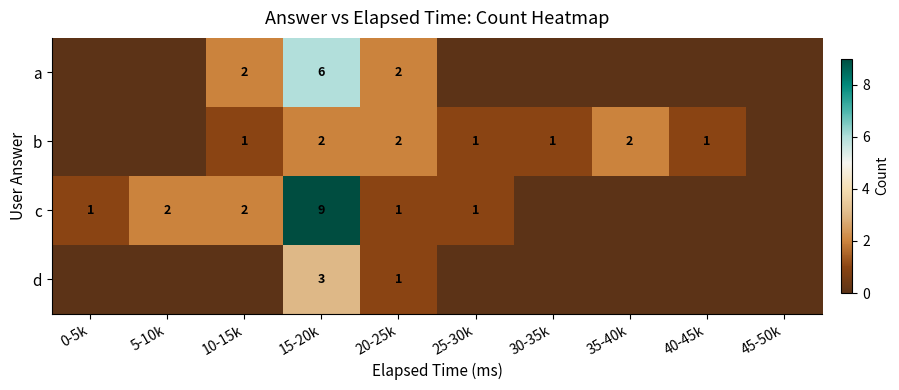

Rank the series at 15-20k from lowest to highest value.

b, d, a, c